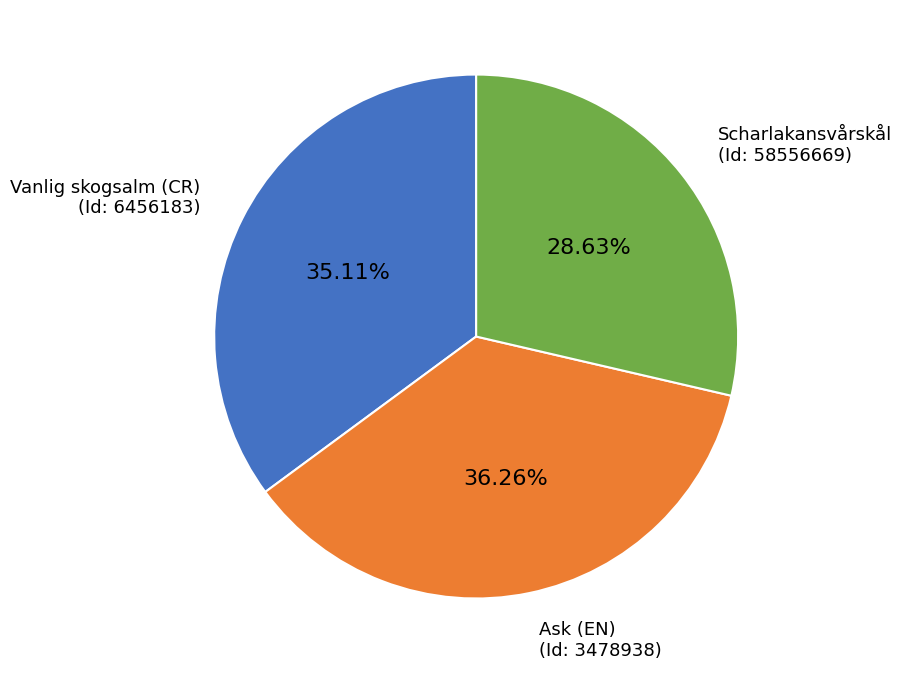

Is there a majority slice in this chart?

No